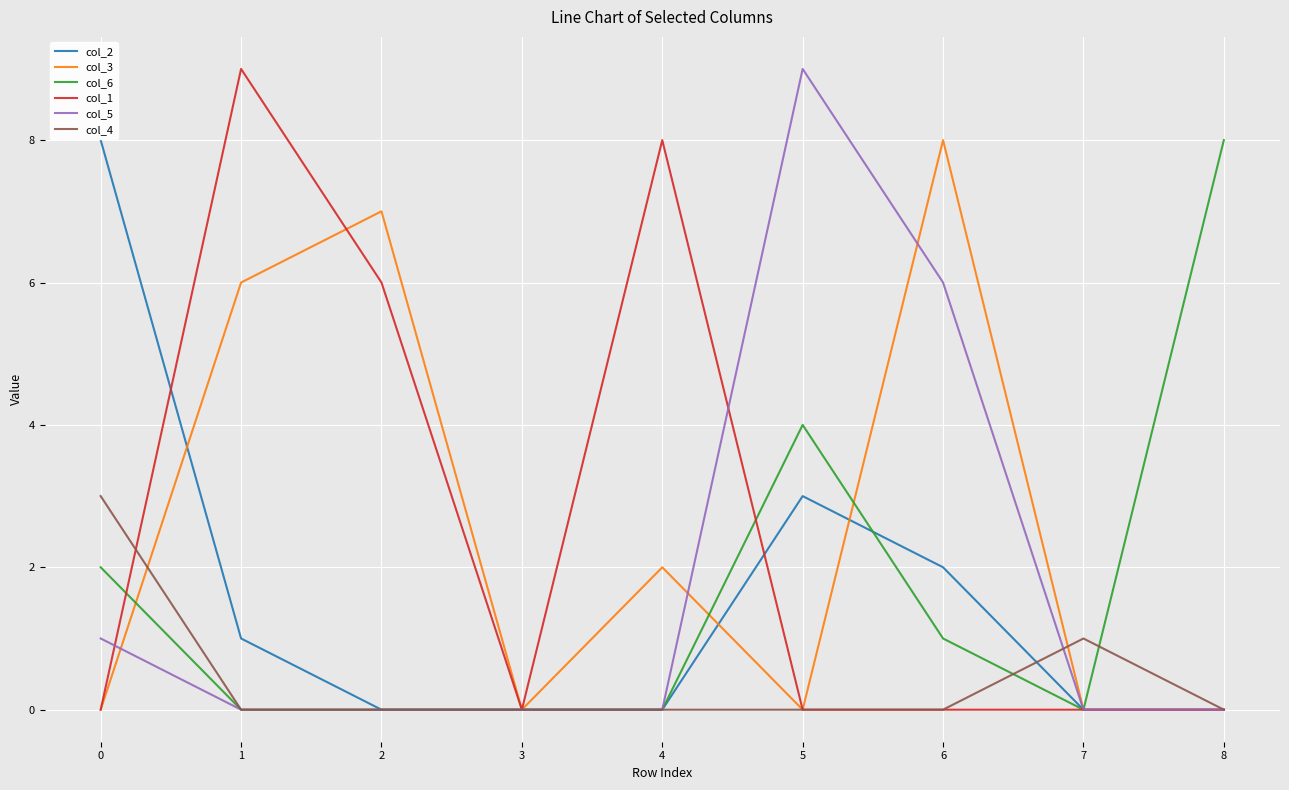

Between 3 and 4, which series saw the biggest shift?

col_1